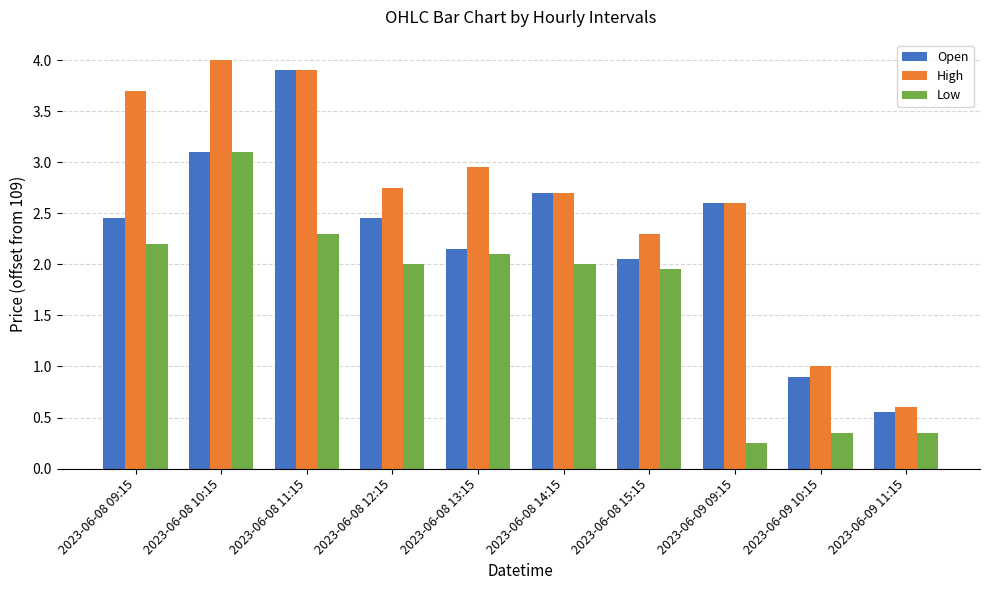

Are the bars horizontal?

No